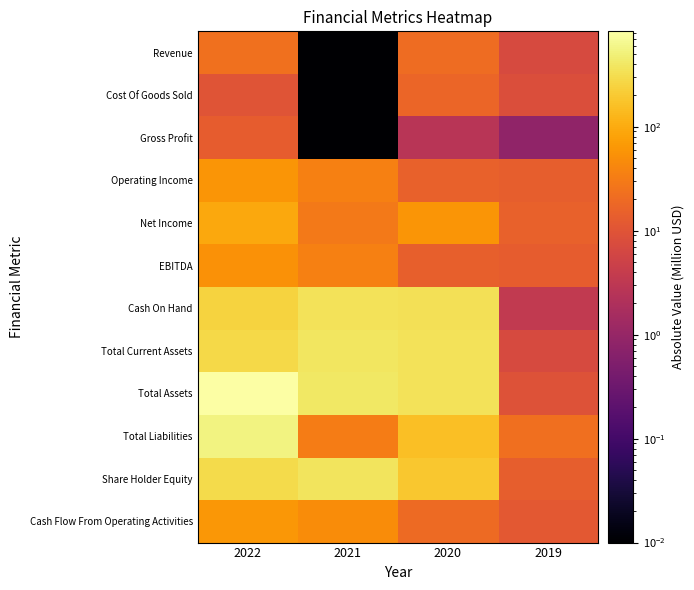

What is the maximum value shown in the chart?

826.6